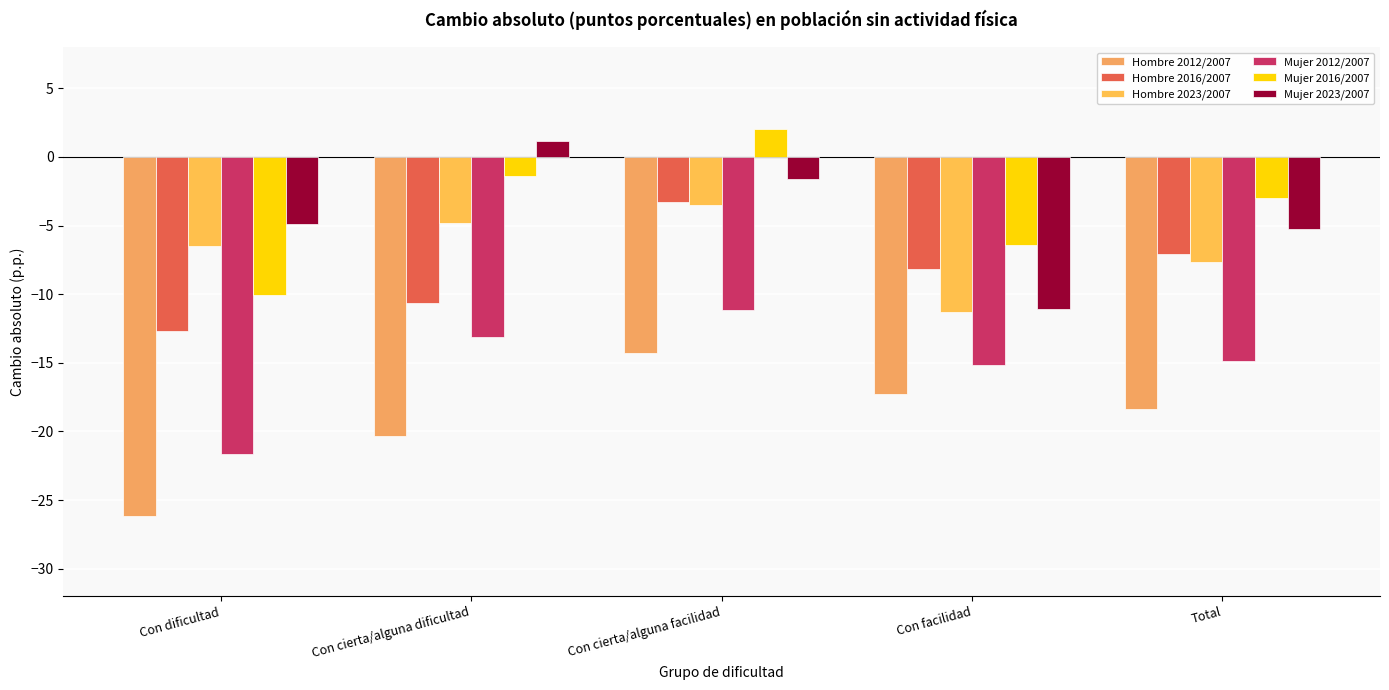

Reading left to right, transcribe all the data shown in this chart.

Hombre 2012/2007: Con dificultad=-26.2	Con cierta/alguna dificultad=-20.3	Con cierta/alguna facilidad=-14.3	Con facilidad=-17.3	Total=-18.4
Hombre 2016/2007: Con dificultad=-12.7	Con cierta/alguna dificultad=-10.7	Con cierta/alguna facilidad=-3.3	Con facilidad=-8.1	Total=-7.1
Hombre 2023/2007: Con dificultad=-6.5	Con cierta/alguna dificultad=-4.8	Con cierta/alguna facilidad=-3.5	Con facilidad=-11.3	Total=-7.7
Mujer 2012/2007: Con dificultad=-21.6	Con cierta/alguna dificultad=-13.1	Con cierta/alguna facilidad=-11.1	Con facilidad=-15.2	Total=-14.9
Mujer 2016/2007: Con dificultad=-10.1	Con cierta/alguna dificultad=-1.4	Con cierta/alguna facilidad=2.1	Con facilidad=-6.4	Total=-3.0
Mujer 2023/2007: Con dificultad=-4.9	Con cierta/alguna dificultad=1.2	Con cierta/alguna facilidad=-1.6	Con facilidad=-11.1	Total=-5.3